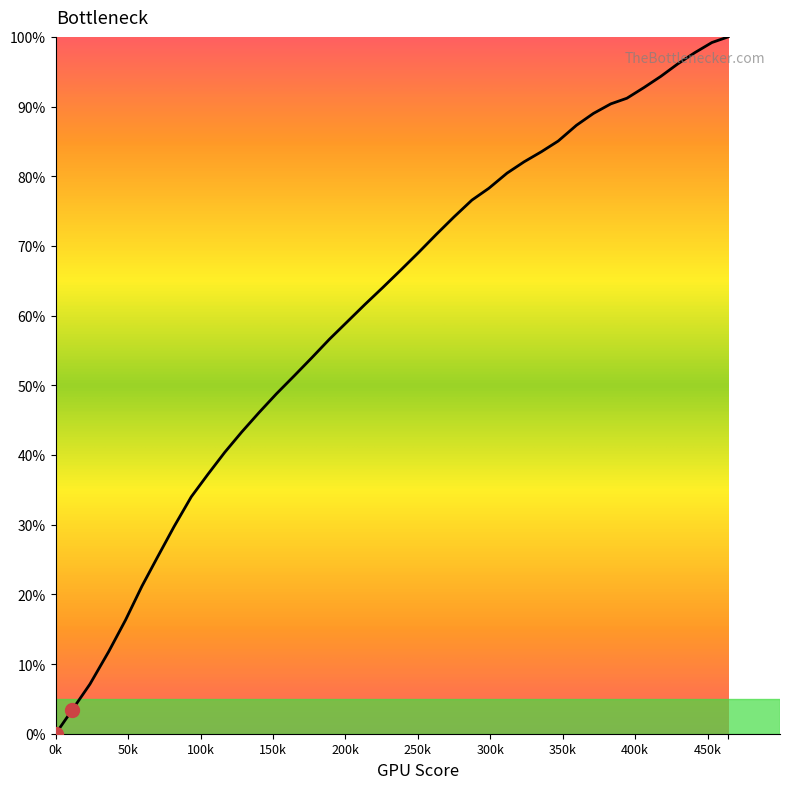

What is the maximum value shown in the chart?

100.0